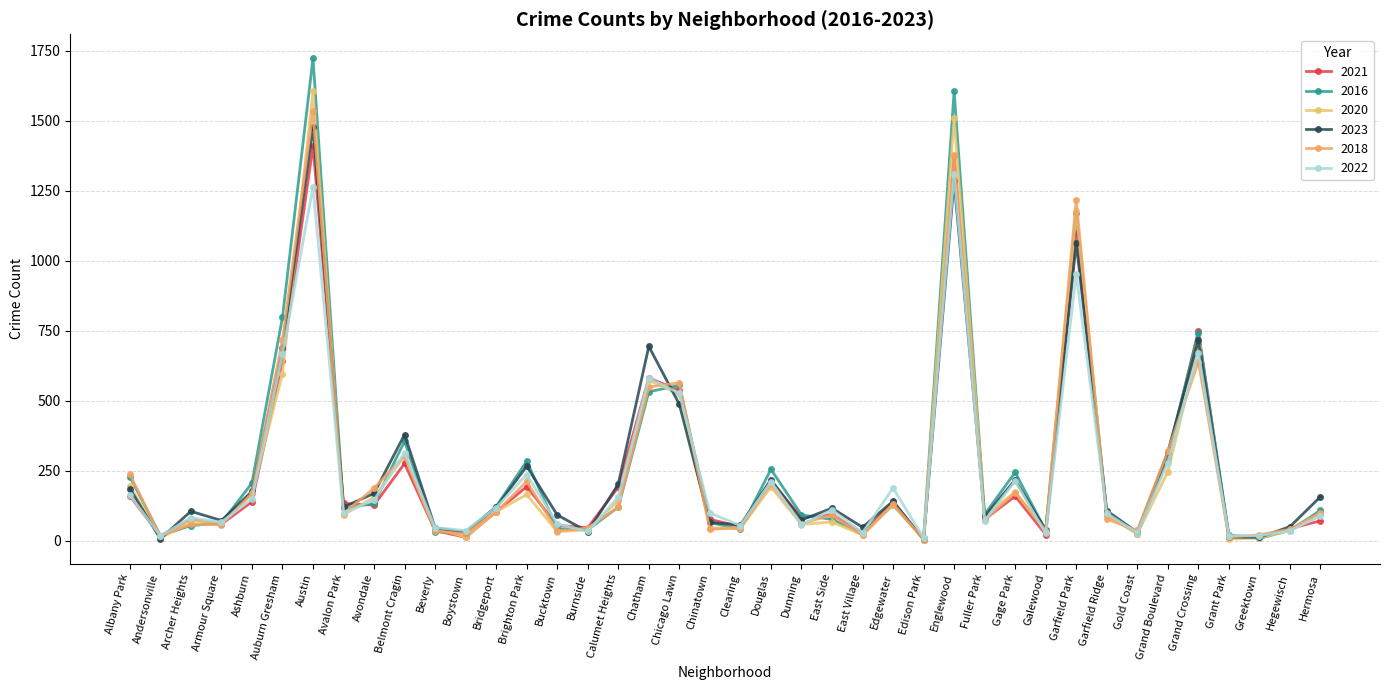

Does the chart have visible grid lines?

Yes